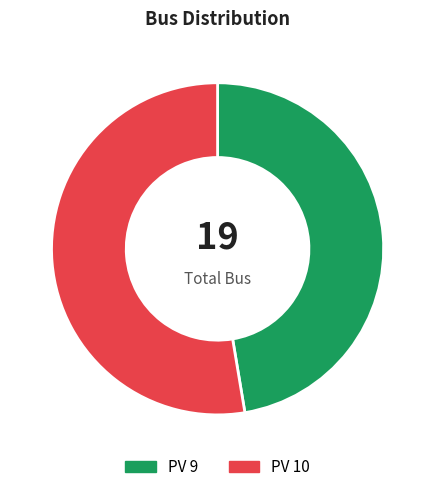

Does PV 9 represent more than half of the total?

No